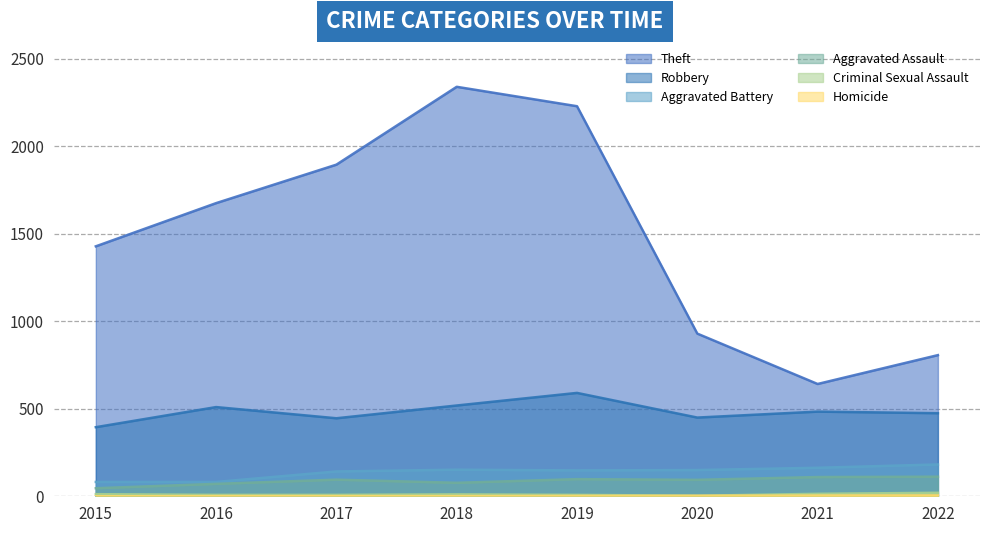

Reading right to left, list all the values displayed in this chart.

Theft: 2022=807	2021=642	2020=930	2019=2230	2018=2341	2017=1896	2016=1676	2015=1429
Robbery: 2022=475	2021=484	2020=450	2019=591	2018=519	2017=446	2016=510	2015=395
Aggravated Battery: 2022=182	2021=163	2020=150	2019=148	2018=152	2017=142	2016=82	2015=82
Aggravated Assault: 2022=112	2021=110	2020=94	2019=98	2018=77	2017=95	2016=71	2015=46
Criminal Sexual Assault: 2022=20	2021=14	2020=3	2019=8	2018=11	2017=8	2016=8	2015=12
Homicide: 2022=5	2021=4	2020=3	2019=2	2018=1	2017=1	2016=1	2015=0